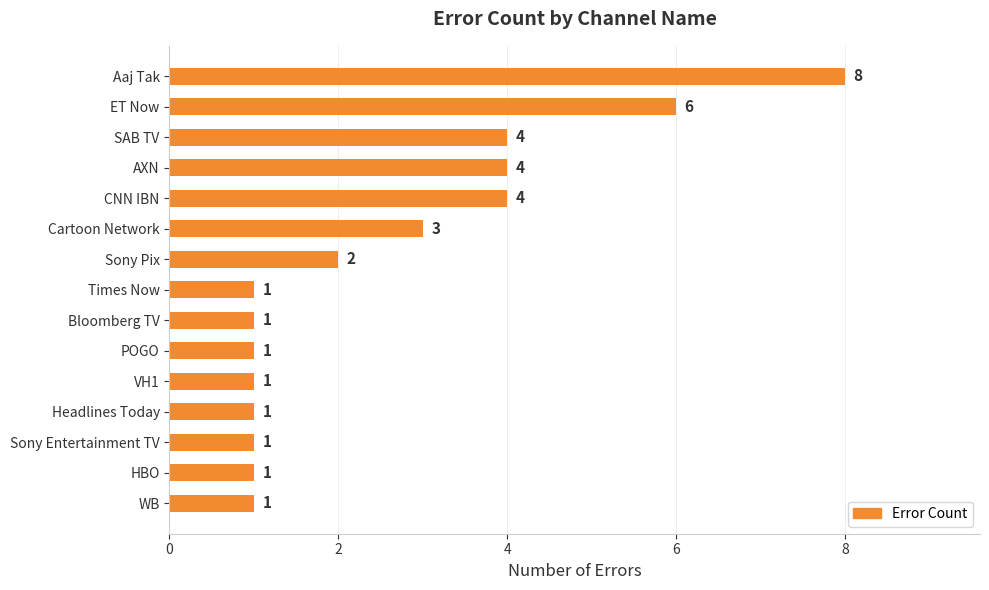

Count the values in the range 1 to 4.

13